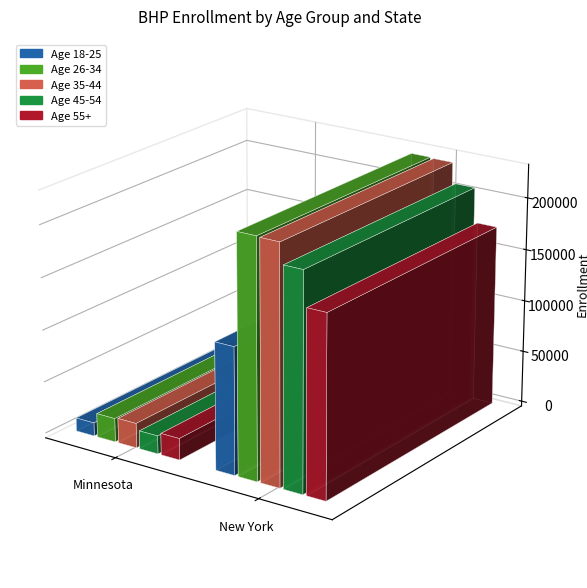

Reading left to right, list all the values displayed in this chart.

Age 18-25: Minnesota=12760	New York=121404
Age 26-34: Minnesota=22696	New York=227462
Age 35-44: Minnesota=23705	New York=226771
Age 45-54: Minnesota=17377	New York=206897
Age 55+: Minnesota=20711	New York=173488